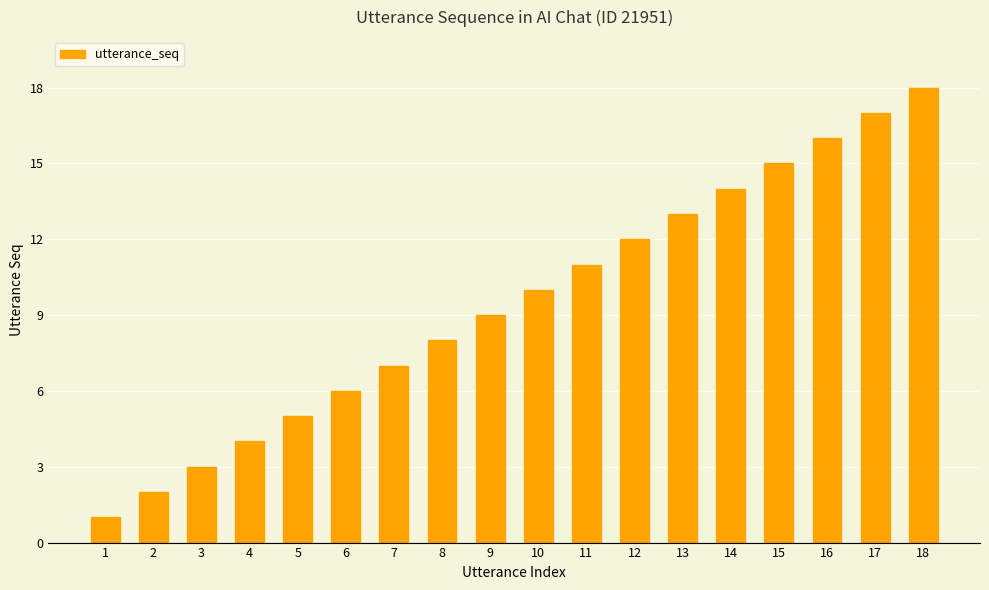

Is it true that the value at 8 is 11?

False